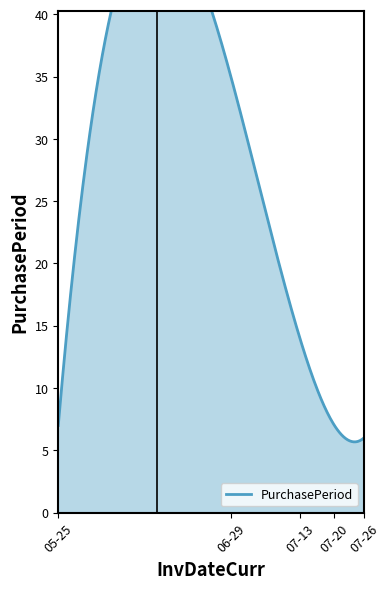

True or false: there are more than 2 points higher than both neighbors.

False